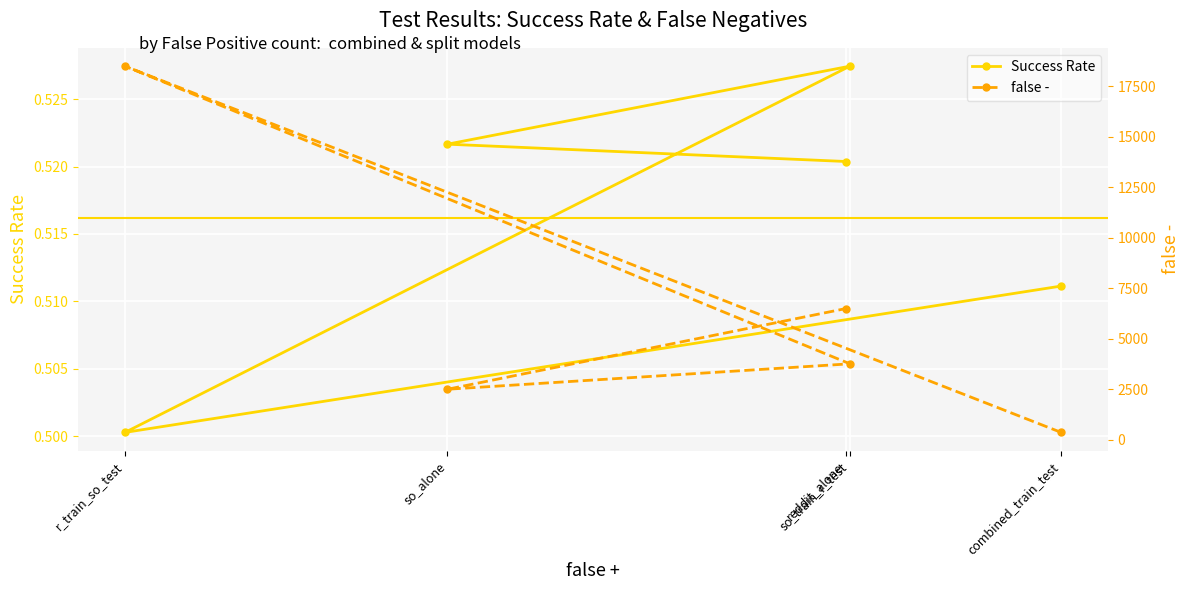

True or false: false - and Success Rate intersect in this chart.

False